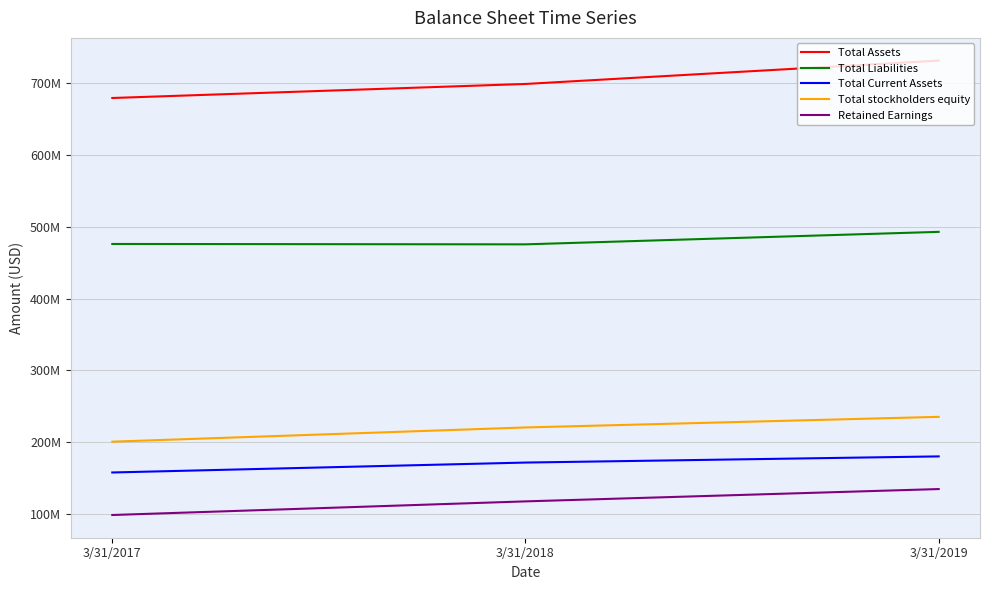

What is the sum of the Retained Earnings values at 3/31/2019 and 3/31/2018?

251943000